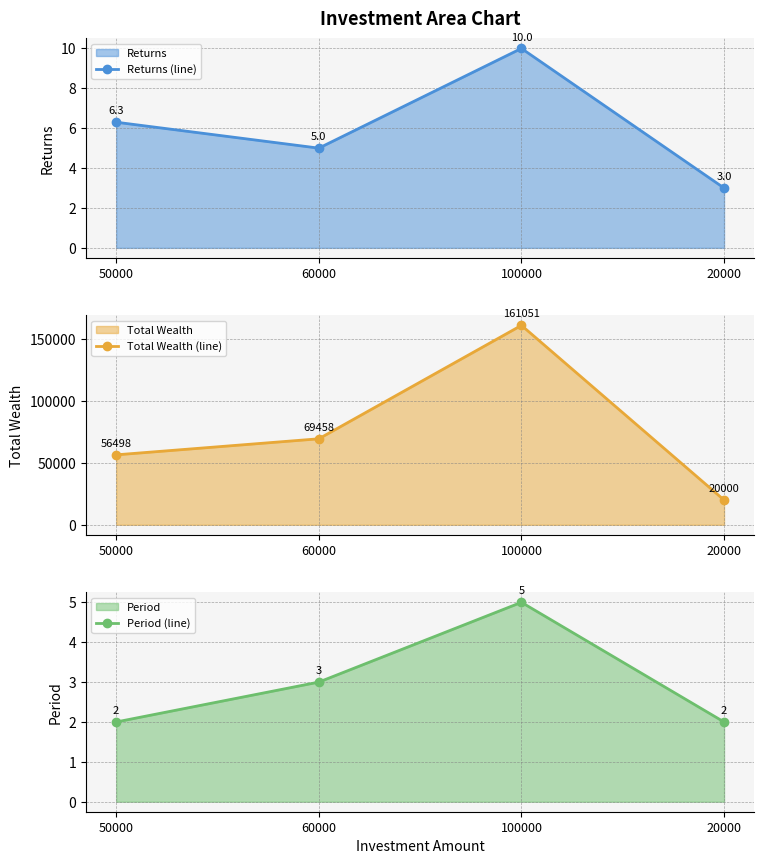

At how many categories does at least one series exceed 112988?

1